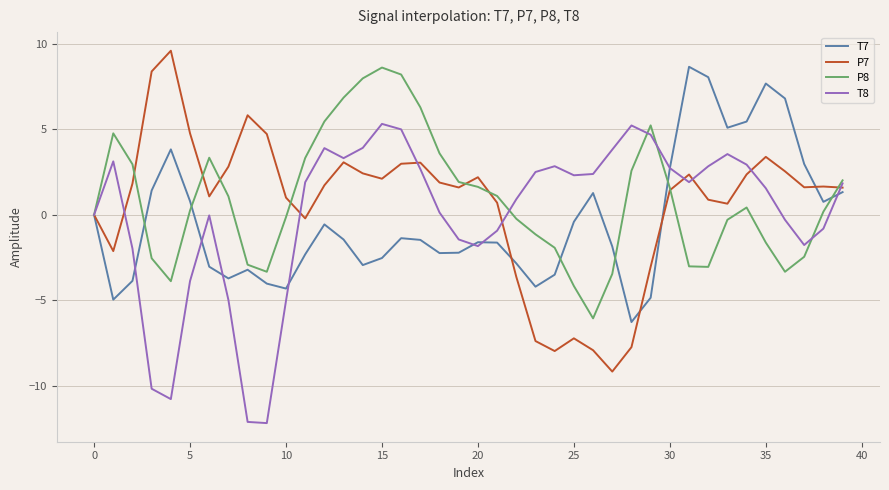

What is the maximum value shown in the chart?

9.6